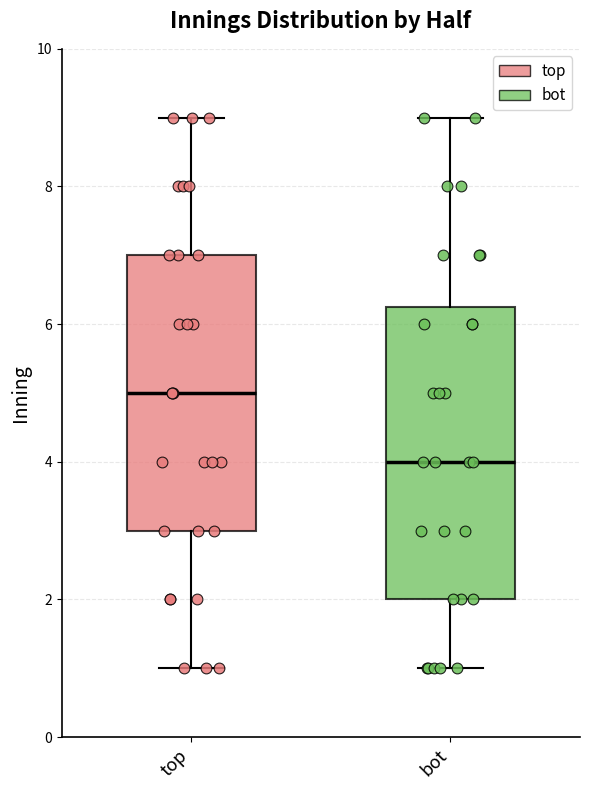

Which box's median line is the highest?

top